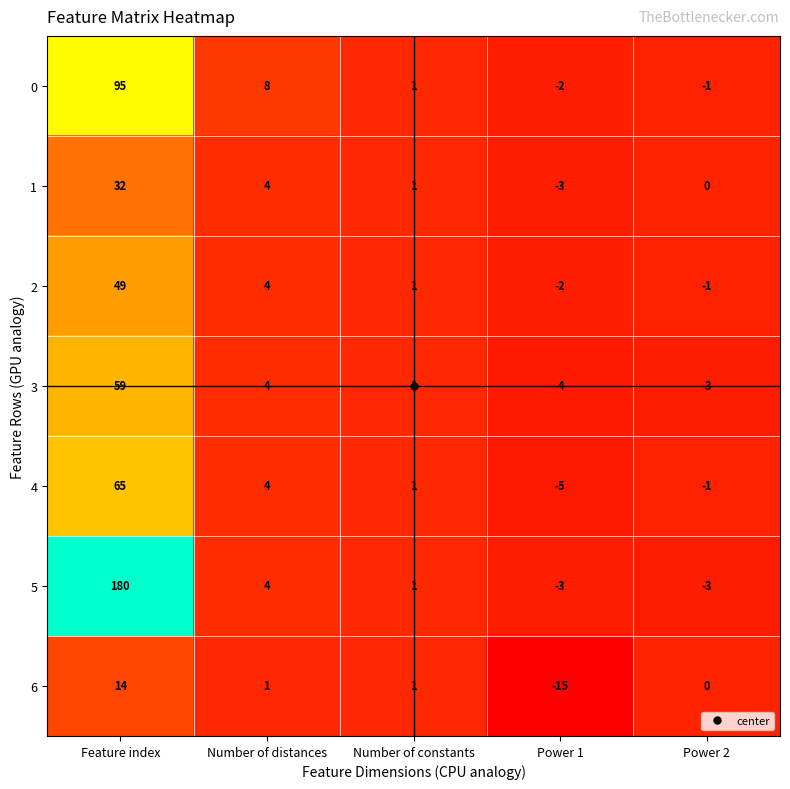

Which series has the largest total across all categories?

5